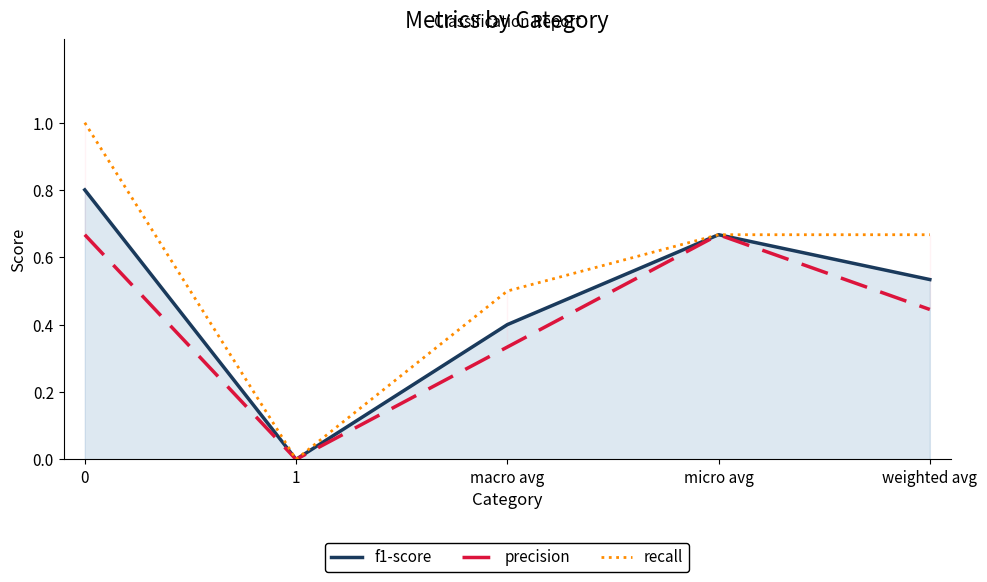

The recall series shows 0.5 at 1. True or false?

False